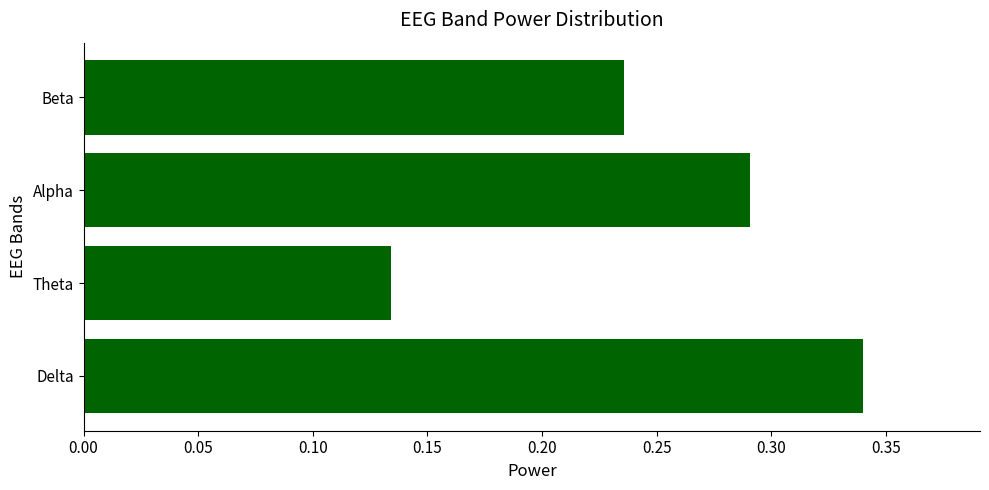

How many bars are there in total?

4